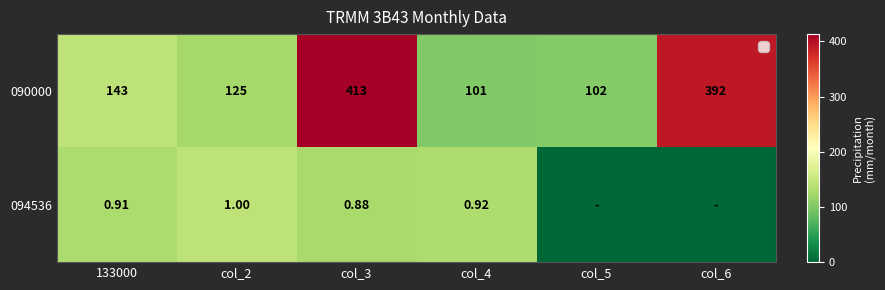

How many values in the 090000 series are below 143?

3